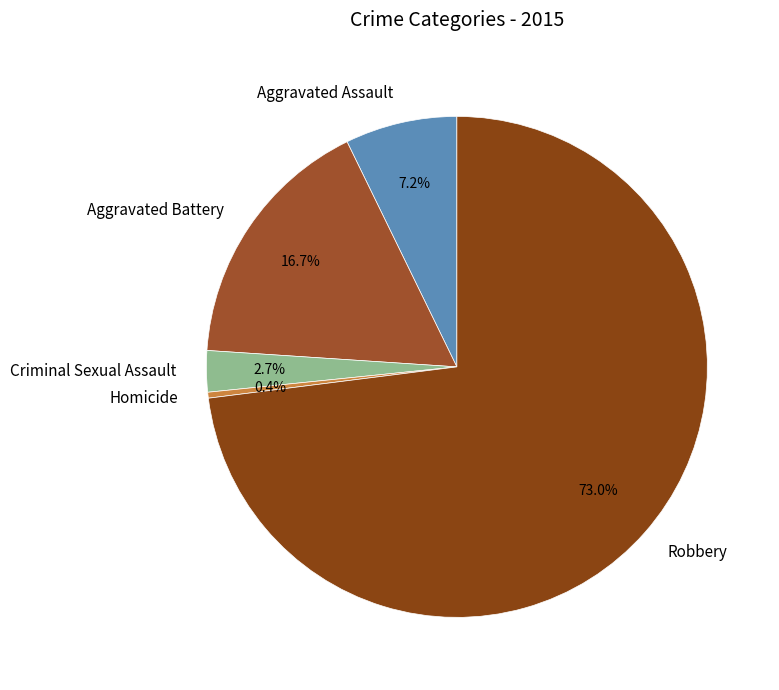

Does Robbery account for over 50% of the chart?

Yes